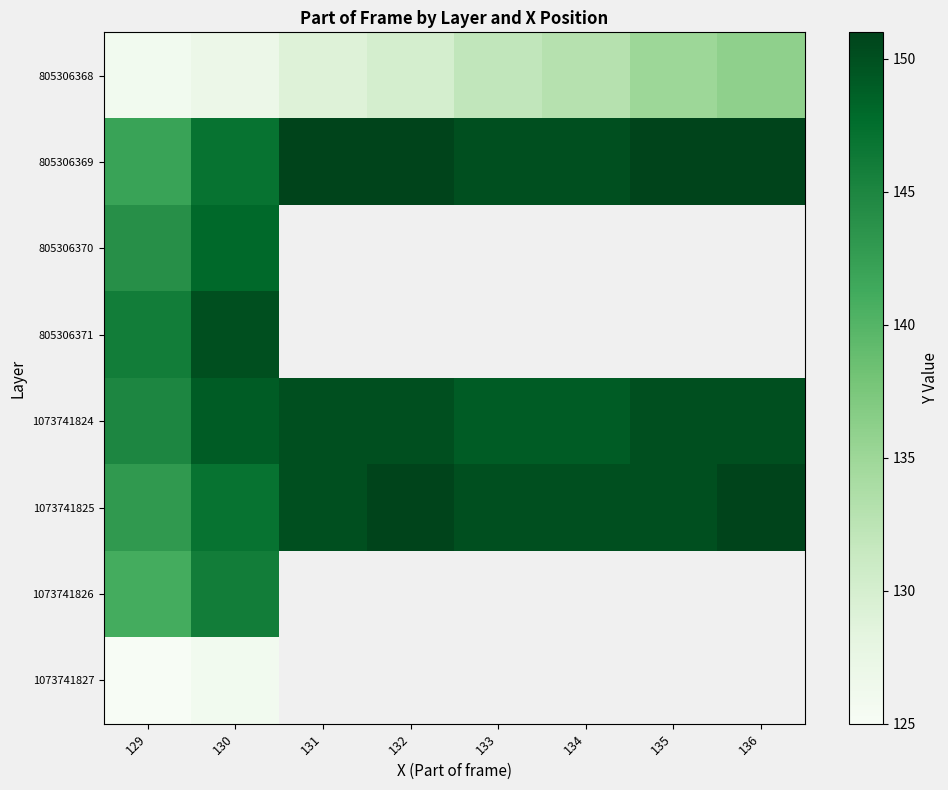

What is the difference between the highest and lowest values at 136?

15.0